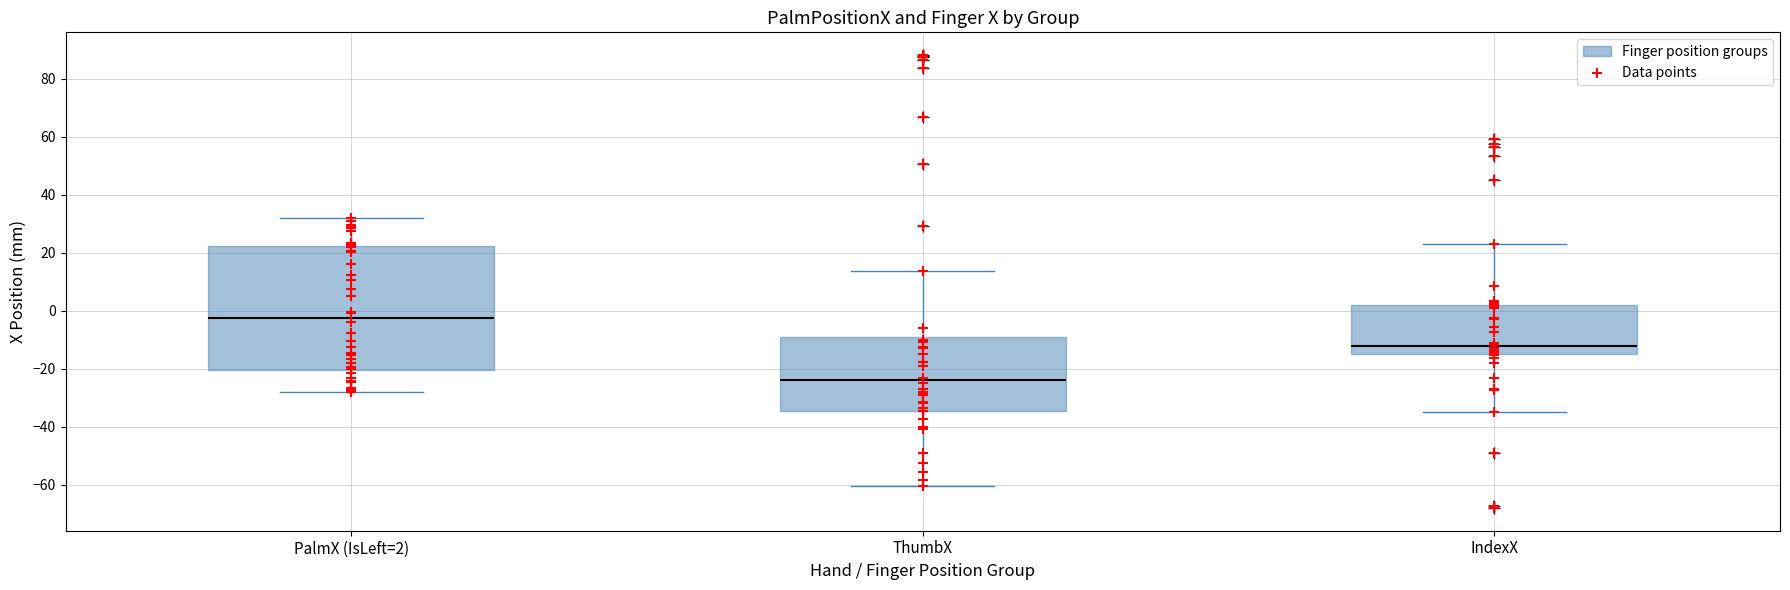

Where does the upper whisker of the box for PalmX (IsLeft=2) end on the y-axis? The values are not printed on the chart, so give them approximately, as read against the axis.

32